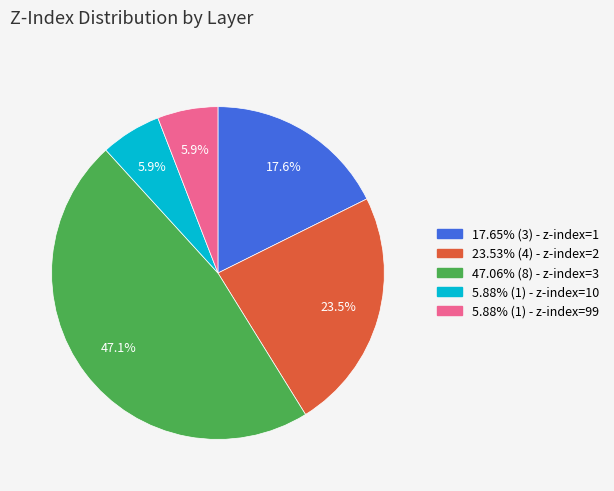

How many segments does this pie chart have?

5